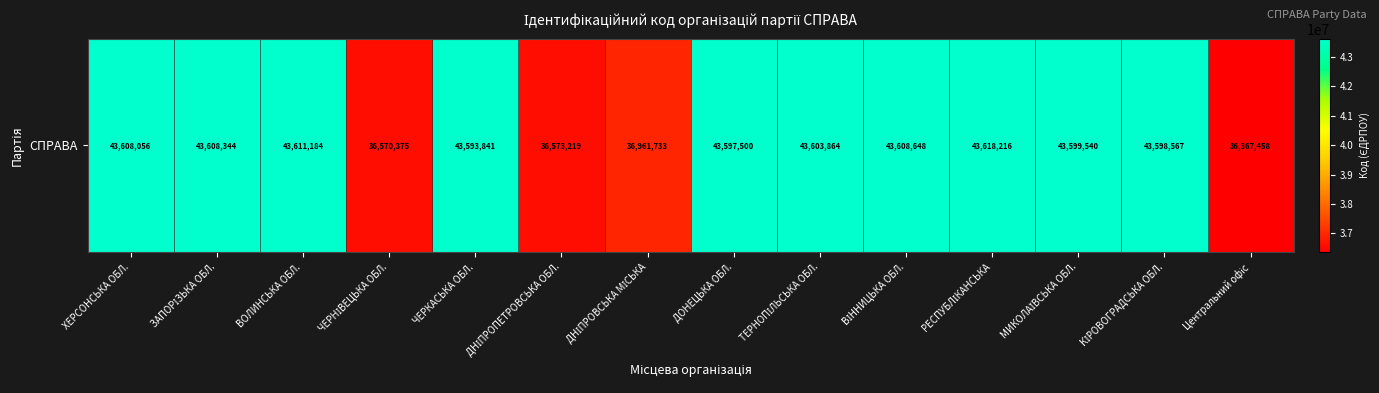

What is the difference between the second highest and minimum values?

7243726